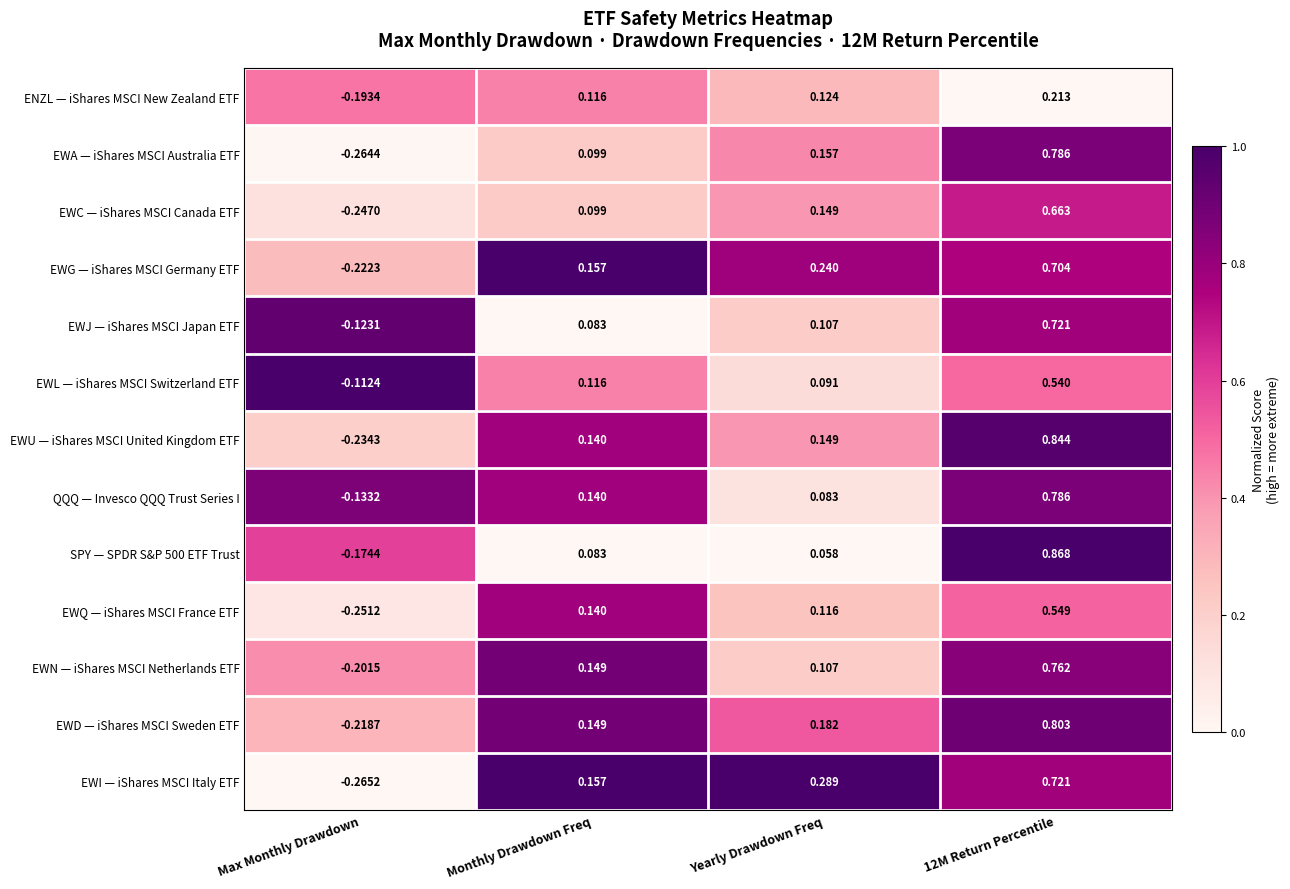

Is the value of EWG — iShares MSCI Germany ETF at 12M Return Percentile greater than the value of SPY — SPDR S&P 500 ETF Trust at 12M Return Percentile?

No